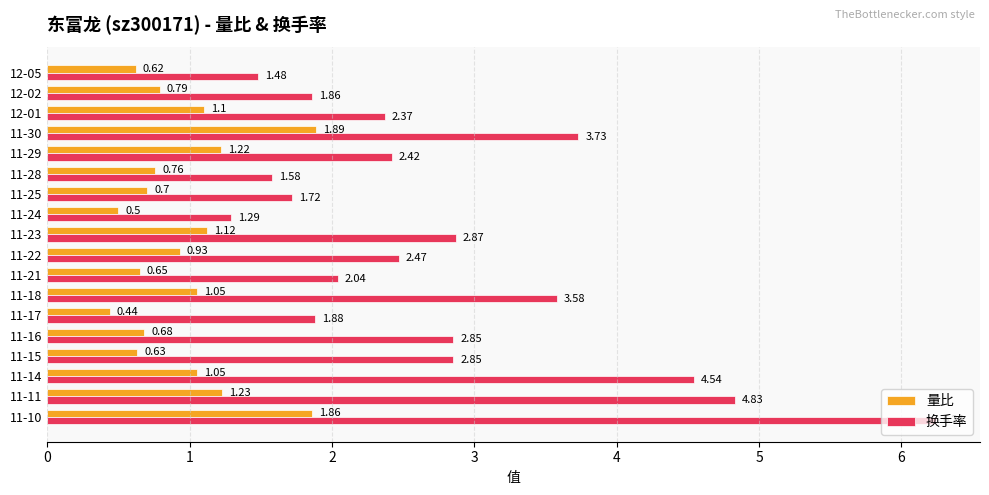

Rank the series by their average value, from lowest to highest.

量比, 换手率